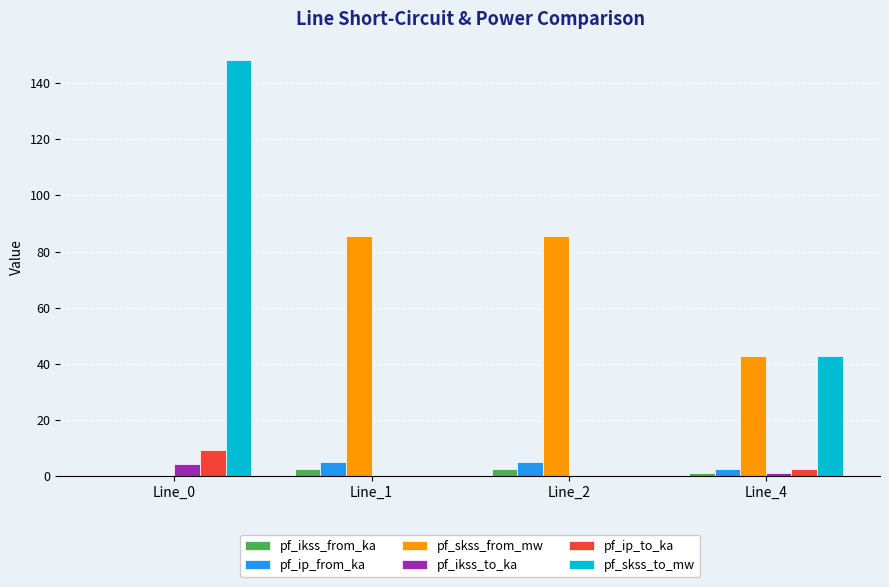

Which series changed the most between Line_0 and Line_2?

pf_skss_to_mw